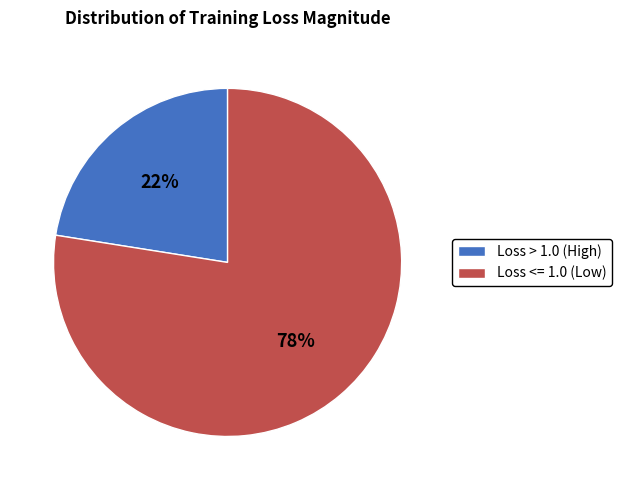

Rank the categories by value from lowest to highest.

Loss > 1.0 (High), Loss <= 1.0 (Low)